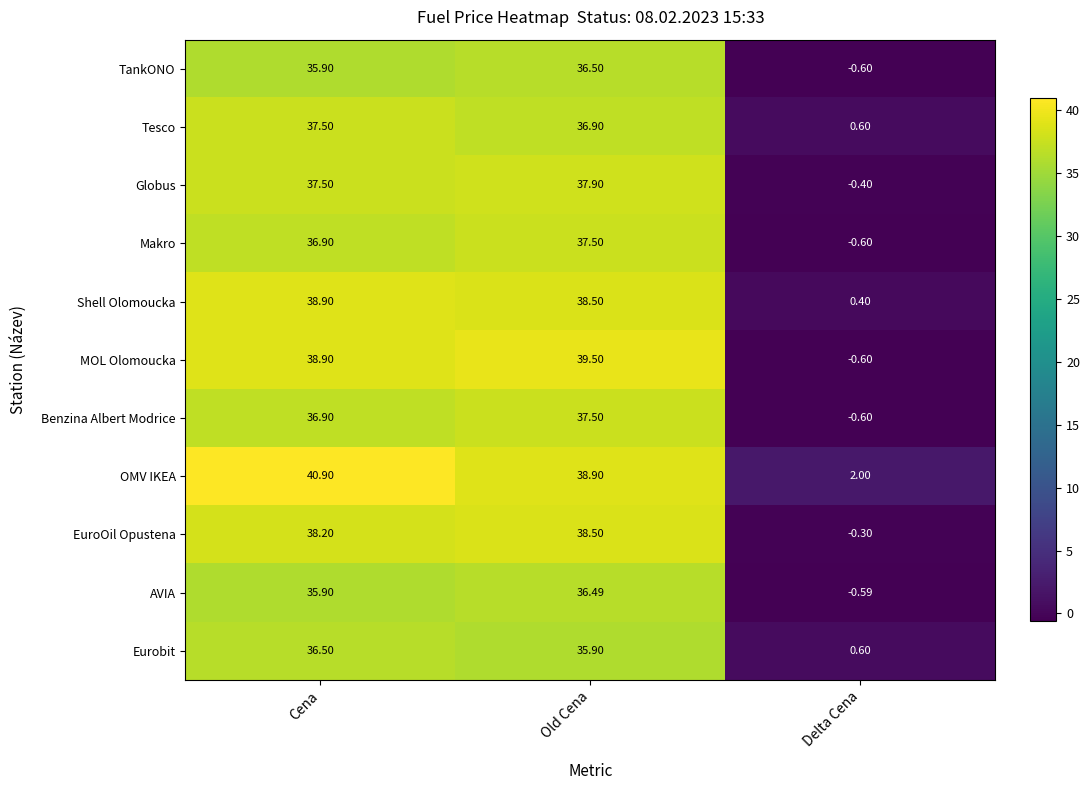

At which category is the sum across all series the highest?

Old Cena